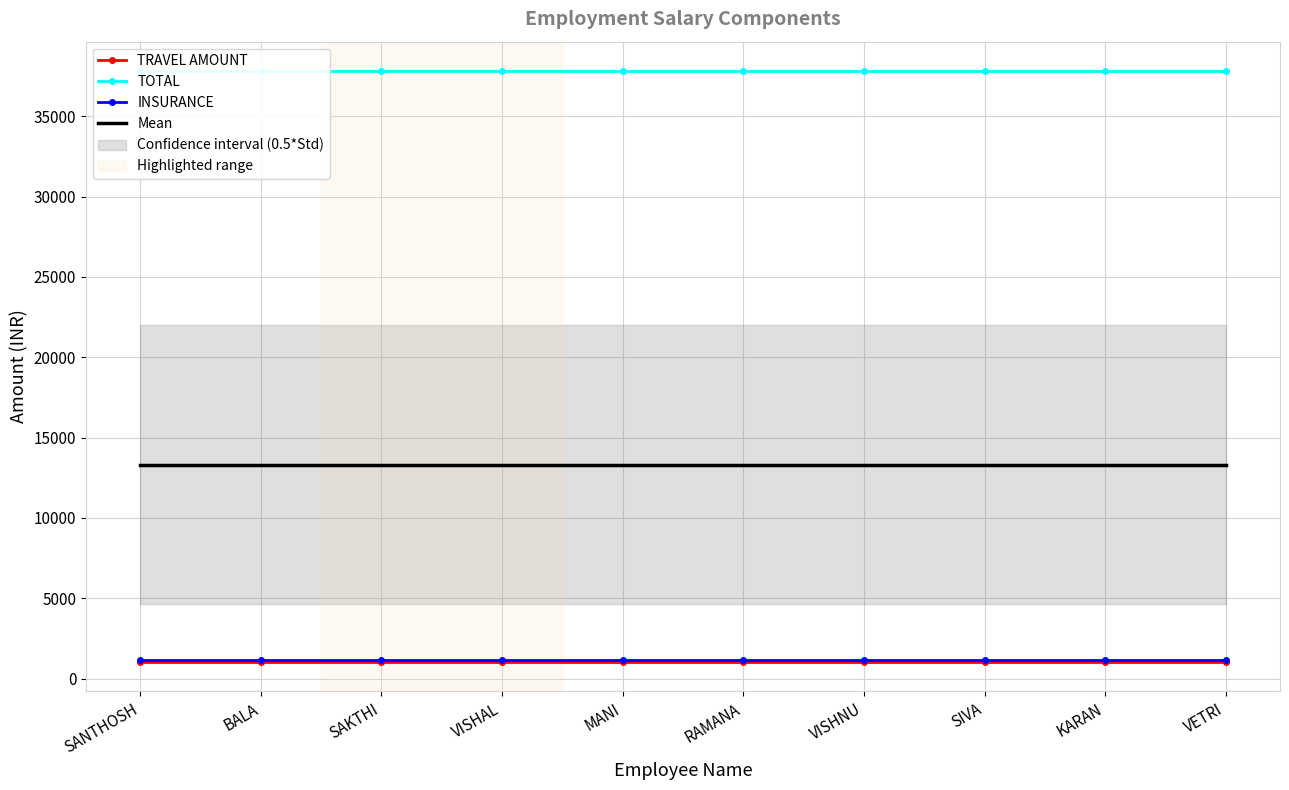

Is it true that Mean equals 13328 at SAKTHI?

True